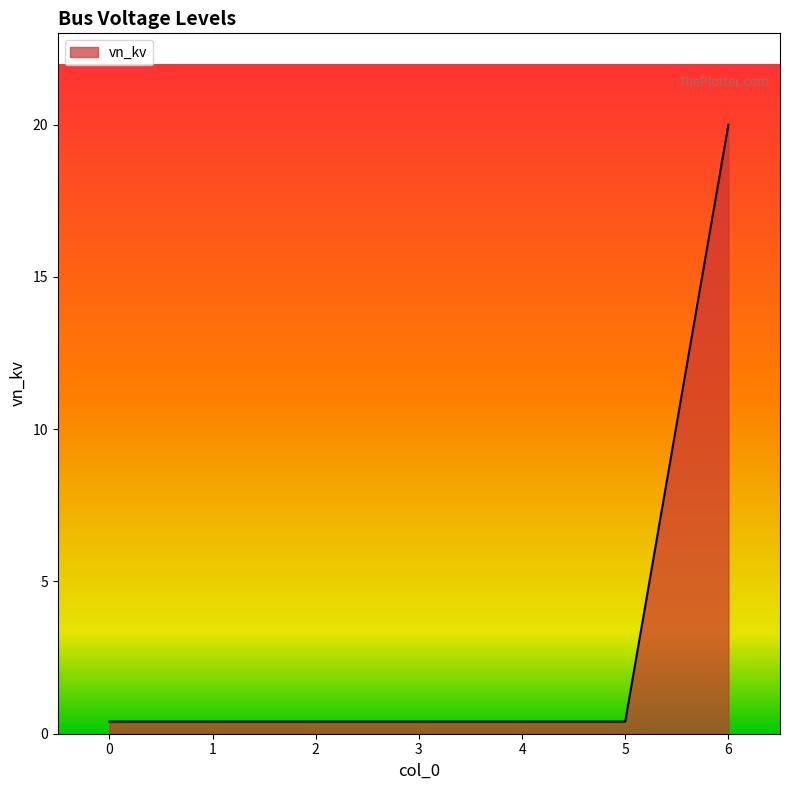

True or false: there are more than 2 points higher than both neighbors.

False